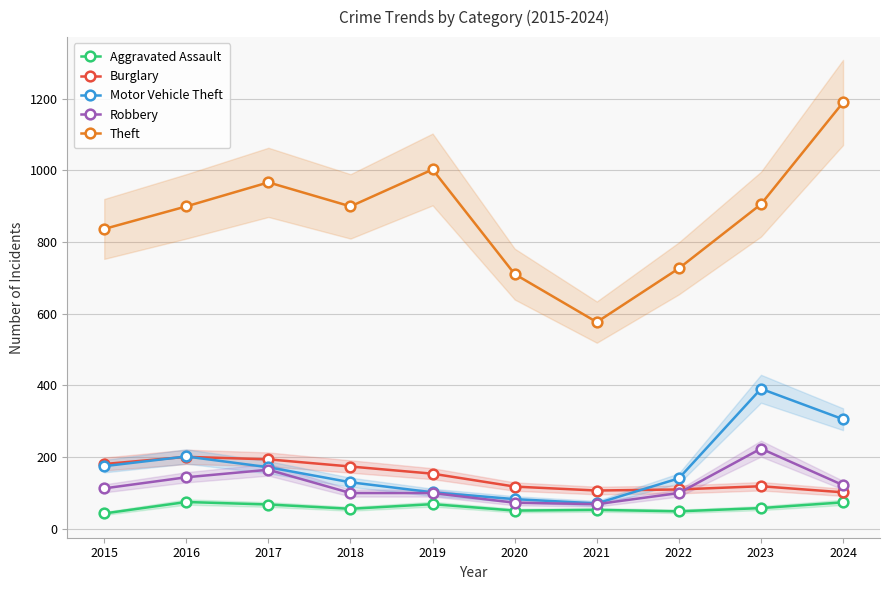

What is the value of the Theft point at the 3rd from the left?

966